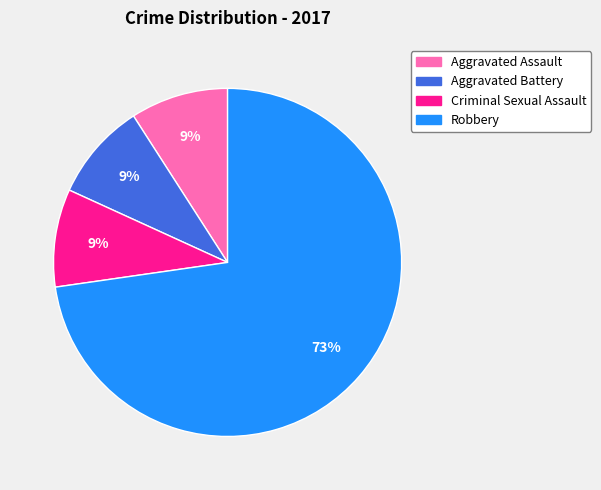

To the nearest percent, what is the combined percentage of Aggravated Assault and Aggravated Battery?

18%